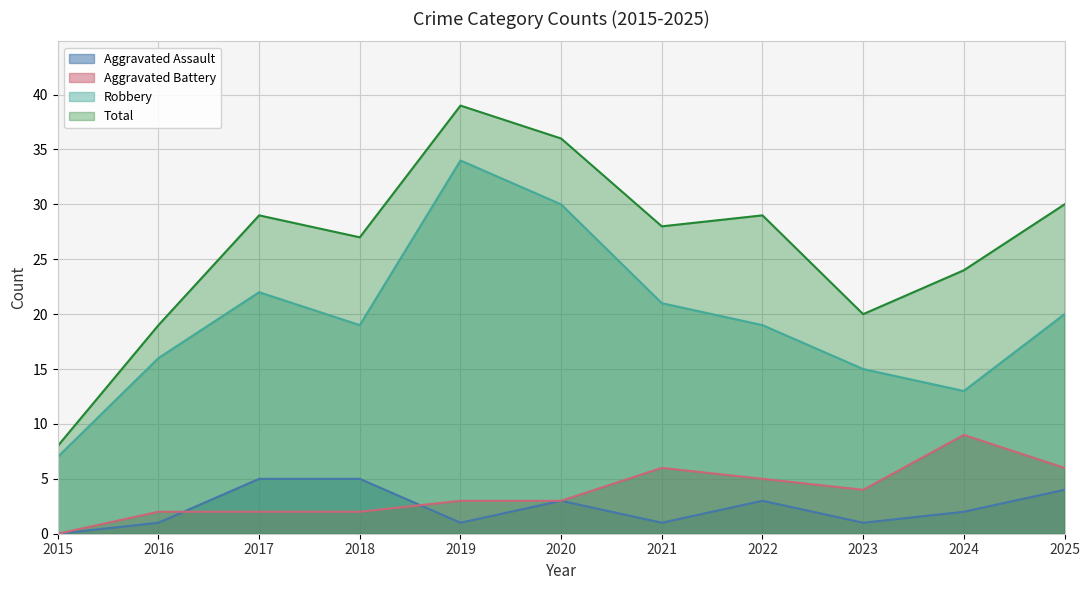

Which series has the widest spread of values?

Total